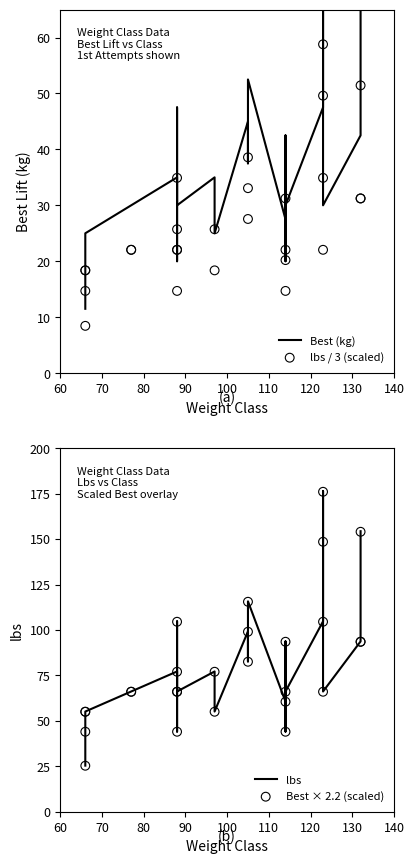

Which series has the largest Y range (max minus min)?

lbs